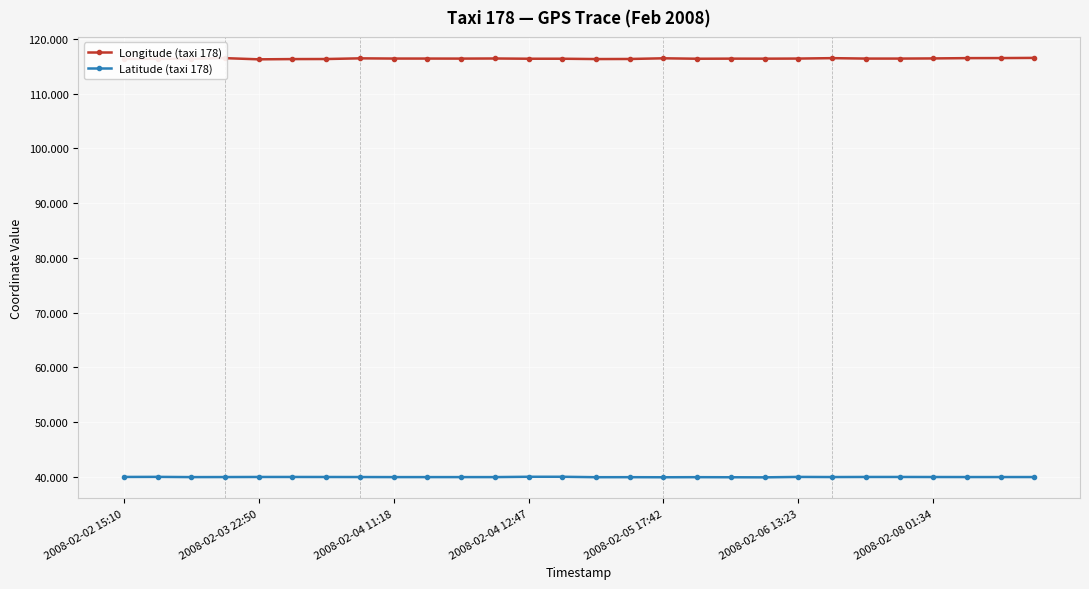

What is the average value of the Latitude (taxi 178) series?

39.9